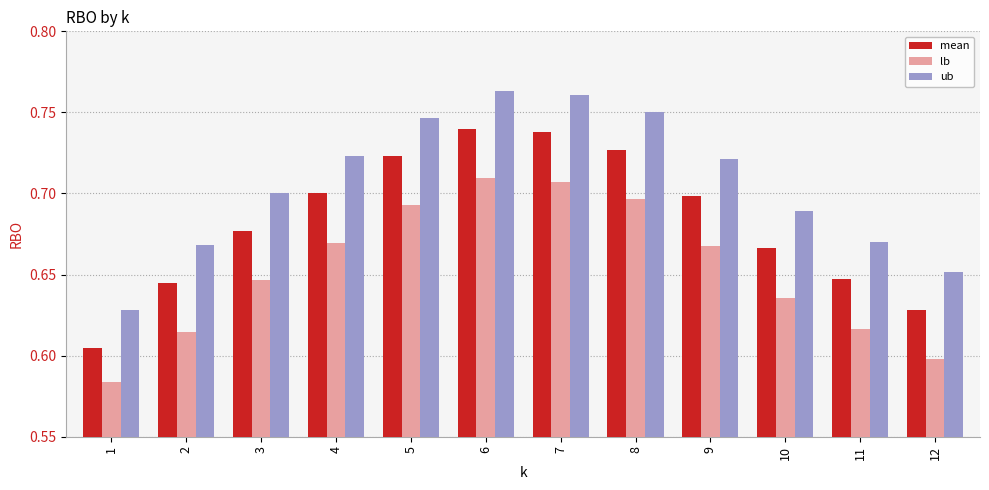

Which category has the lowest value in the lb series?

1